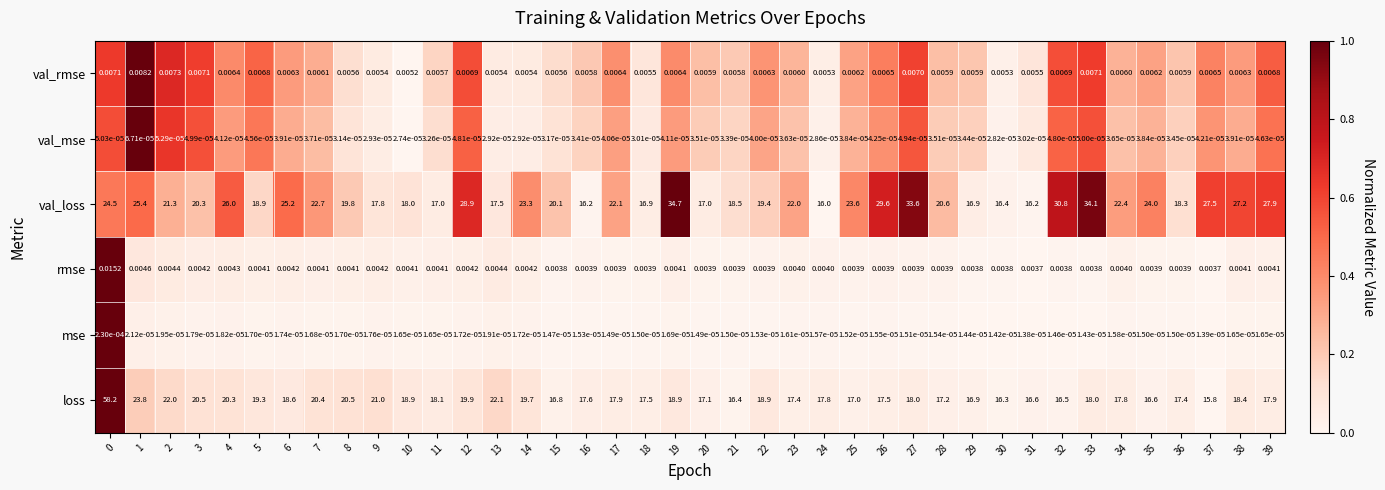

Count the number of data series in this chart.

6